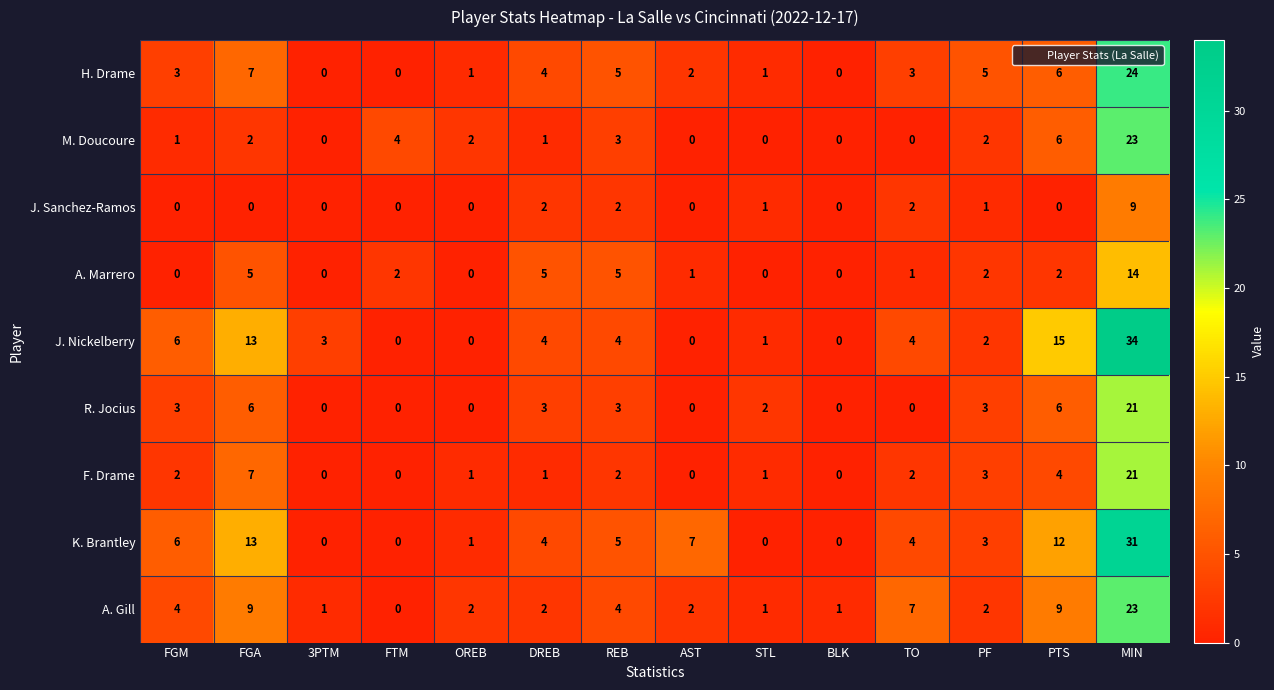

At which category is the sum across all series the highest?

MIN